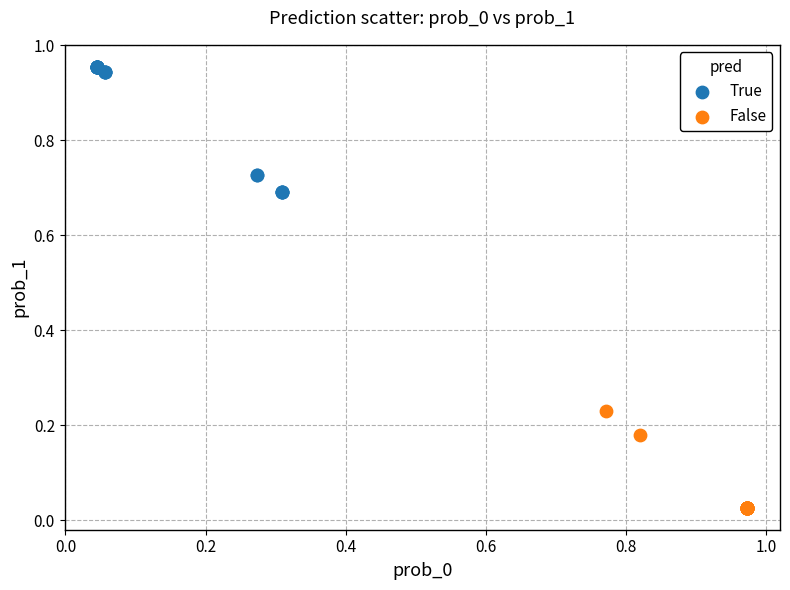

Which series reaches the maximum Y coordinate?

True